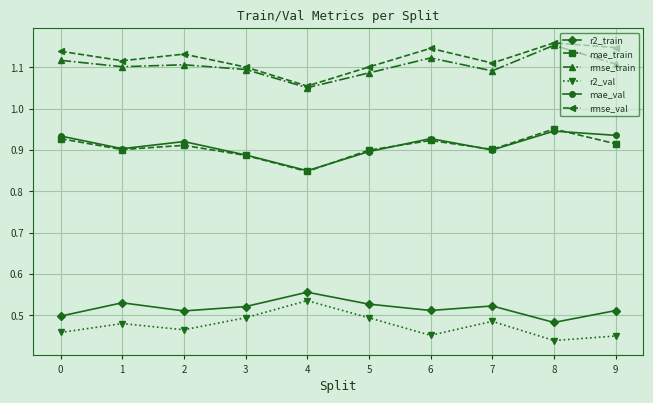

At which label does r2_train reach its peak?

4